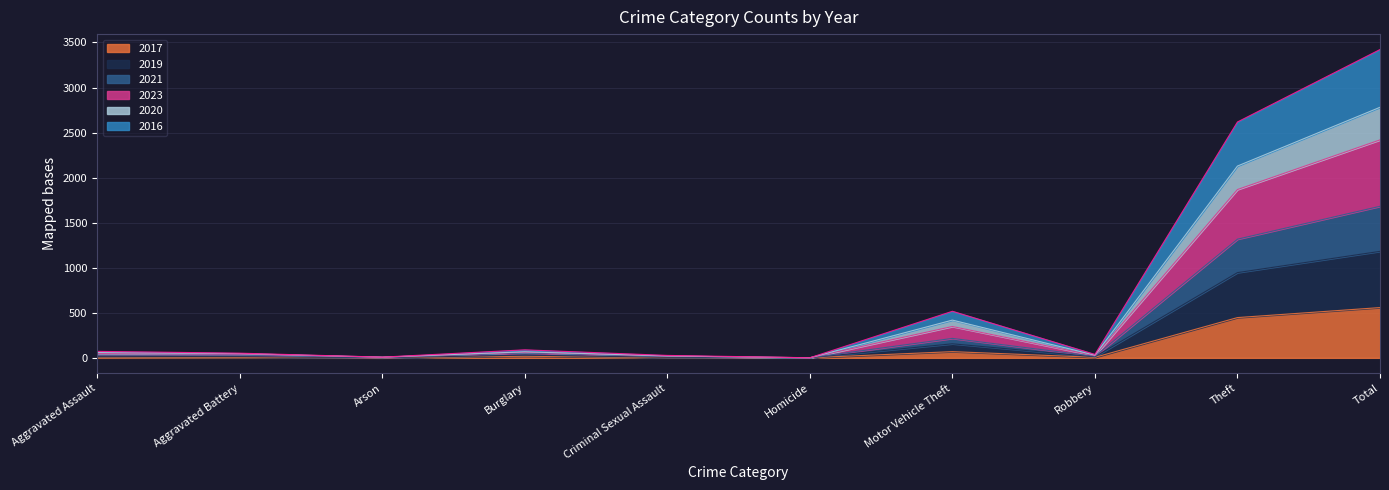

True or false: 2019 and 2017 intersect in this chart.

False